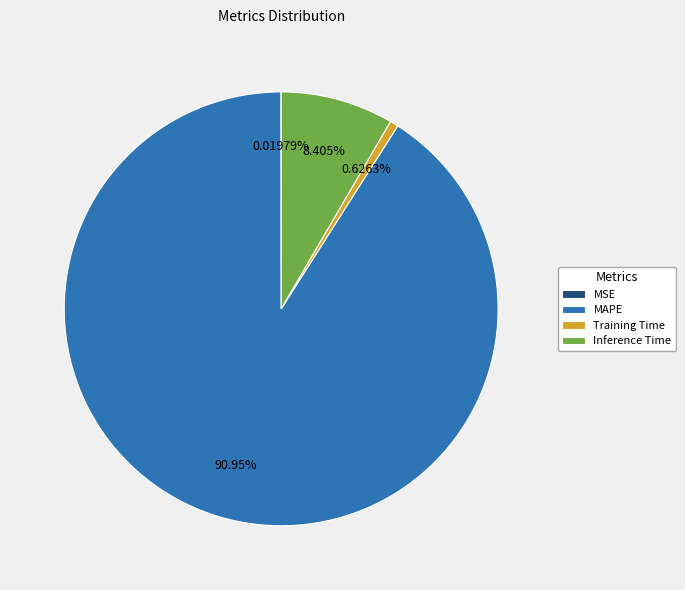

What percentage is the Inference Time slice, to the nearest percent?

8%